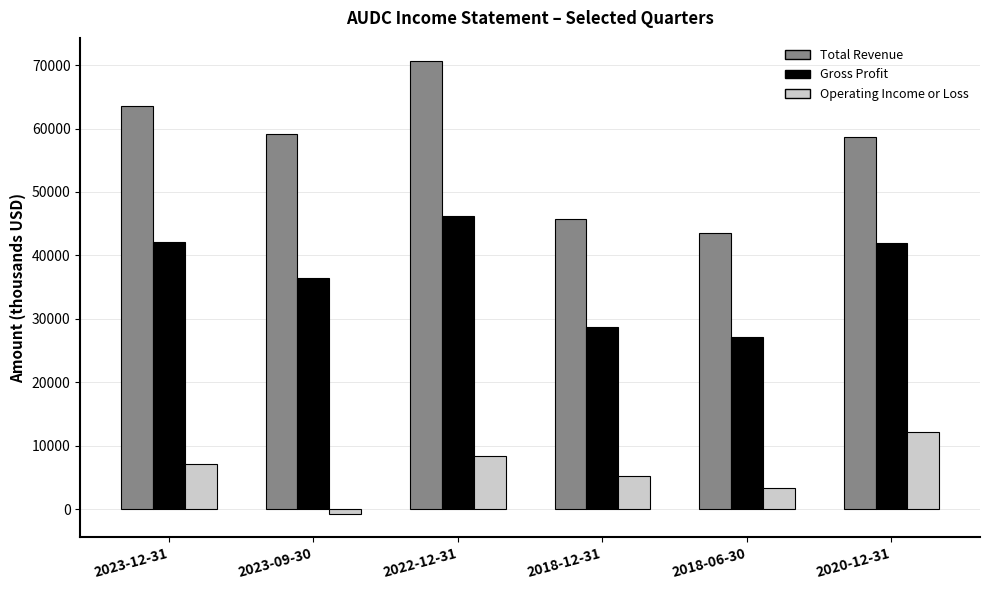

How many data points in Total Revenue are less than 59200?

3